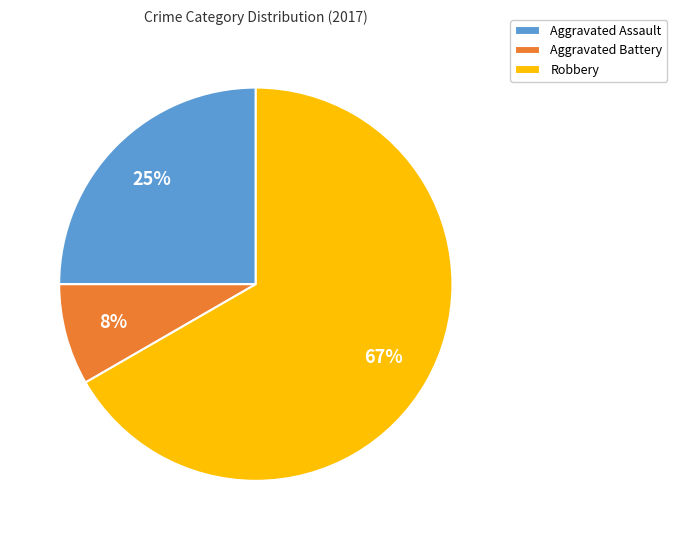

Which slice represents more than half of the pie?

Robbery